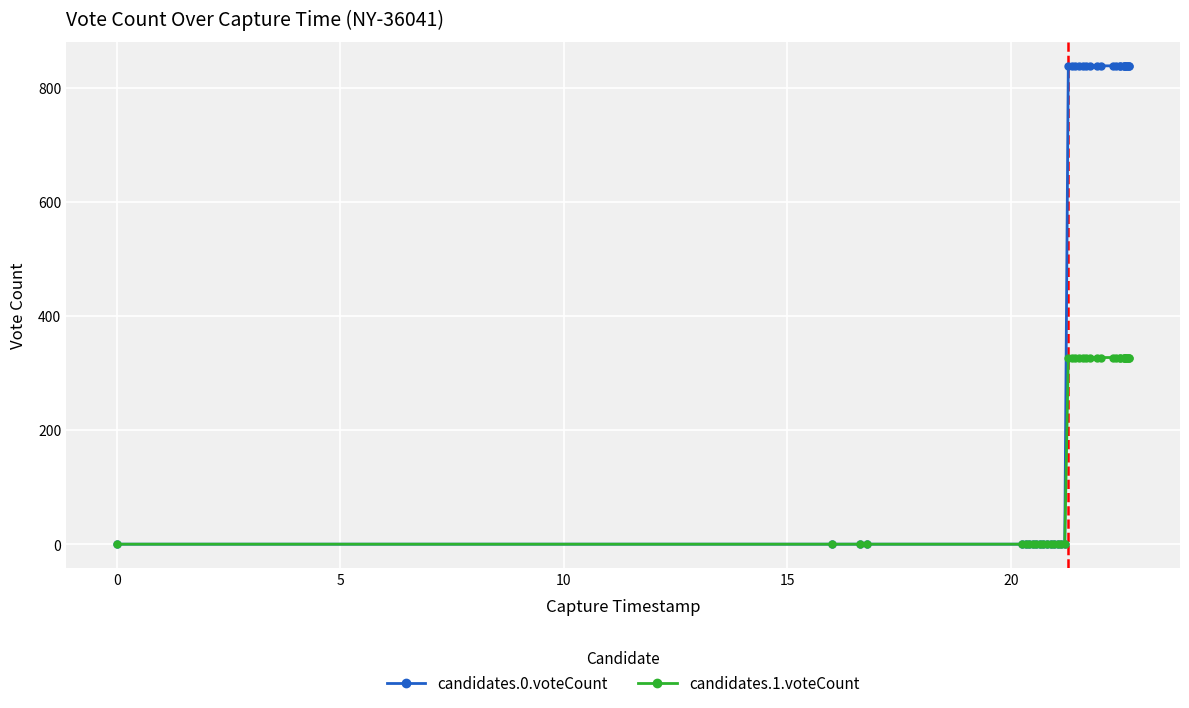

How many data points does each series have?

39